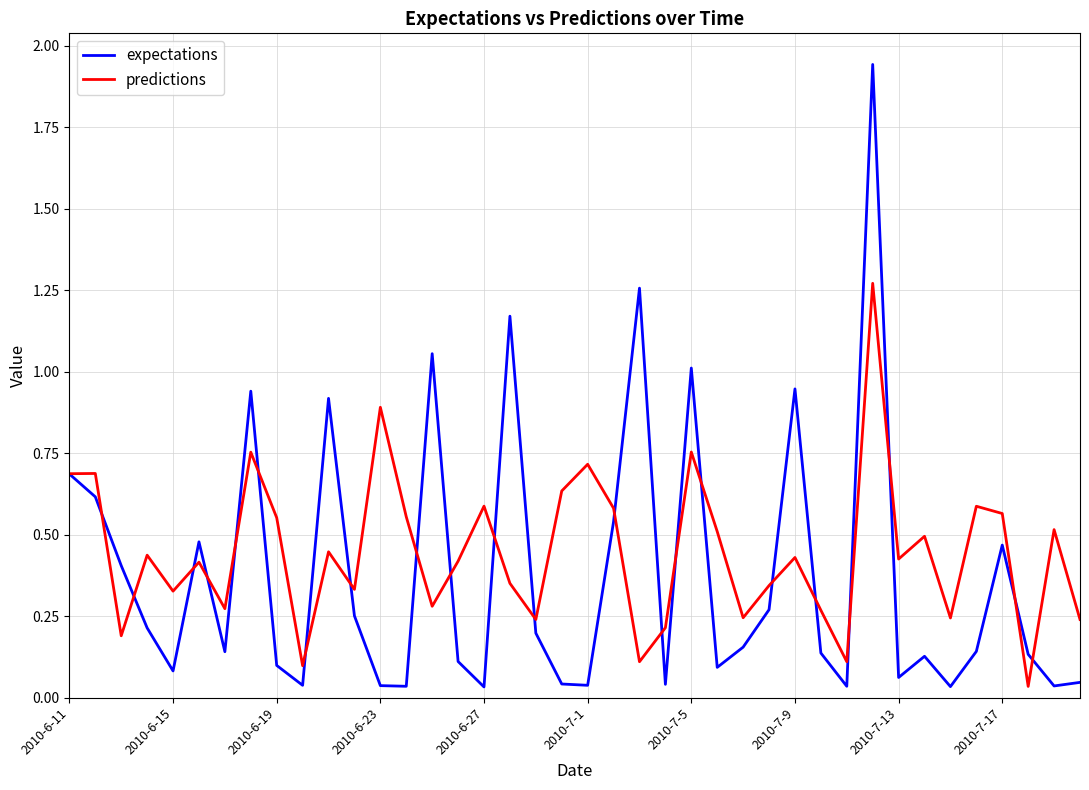

Which series has the widest spread of values?

expectations